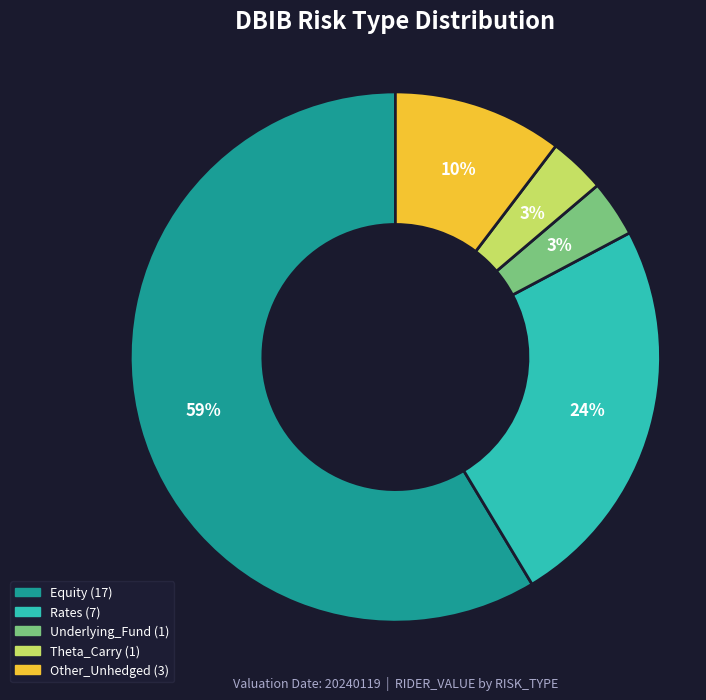

To the nearest percent, what is the average slice percentage?

20%